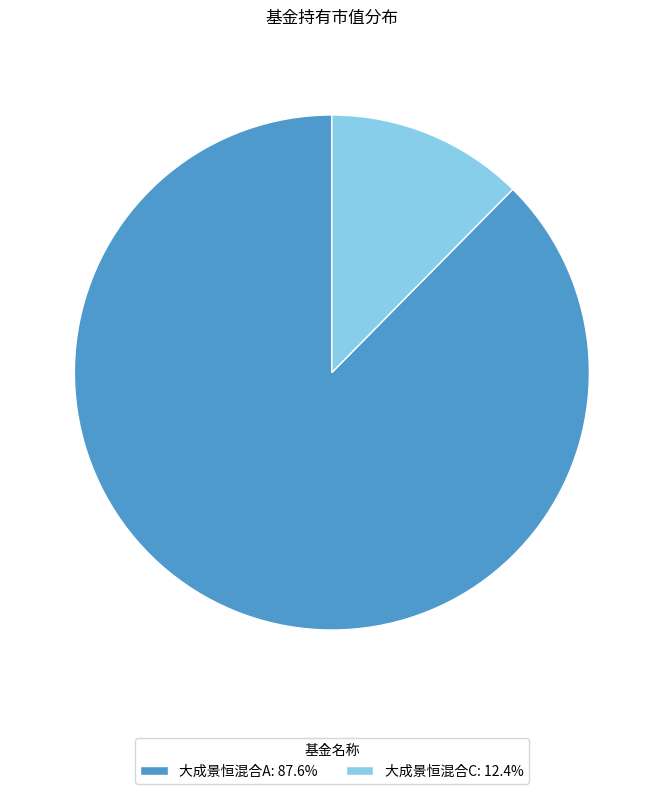

Does 大成景恒混合A account for over 50% of the chart?

Yes